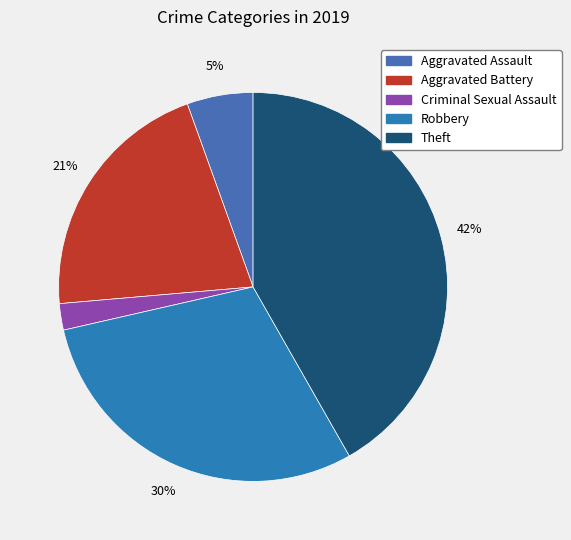

Which slice is the largest?

Theft